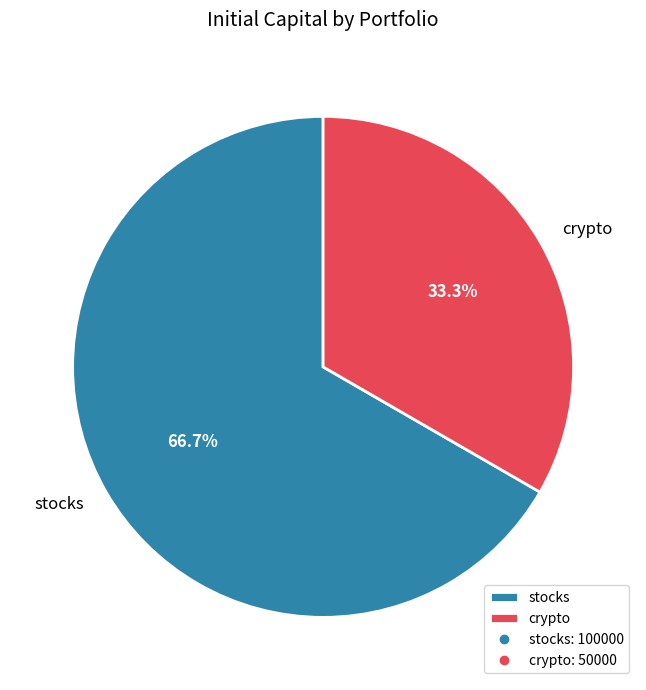

Which has a higher value, crypto or stocks?

stocks